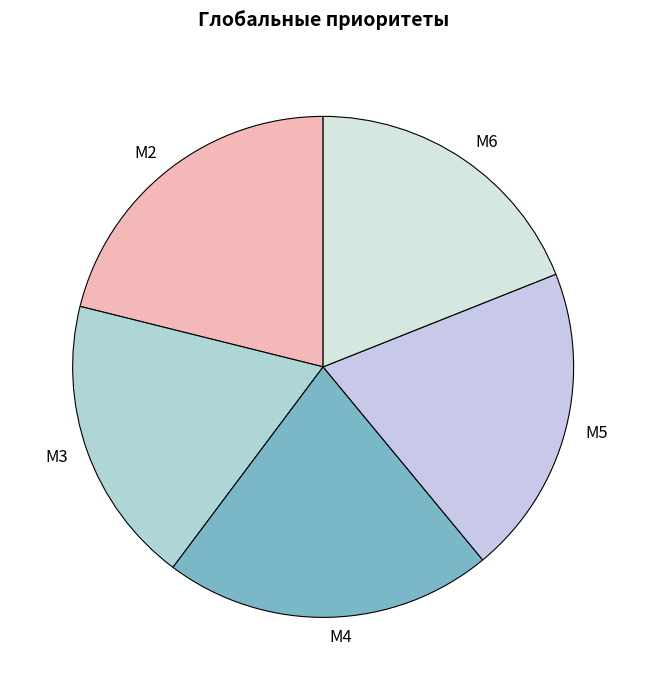

Does M4 represent more than half of the total?

No